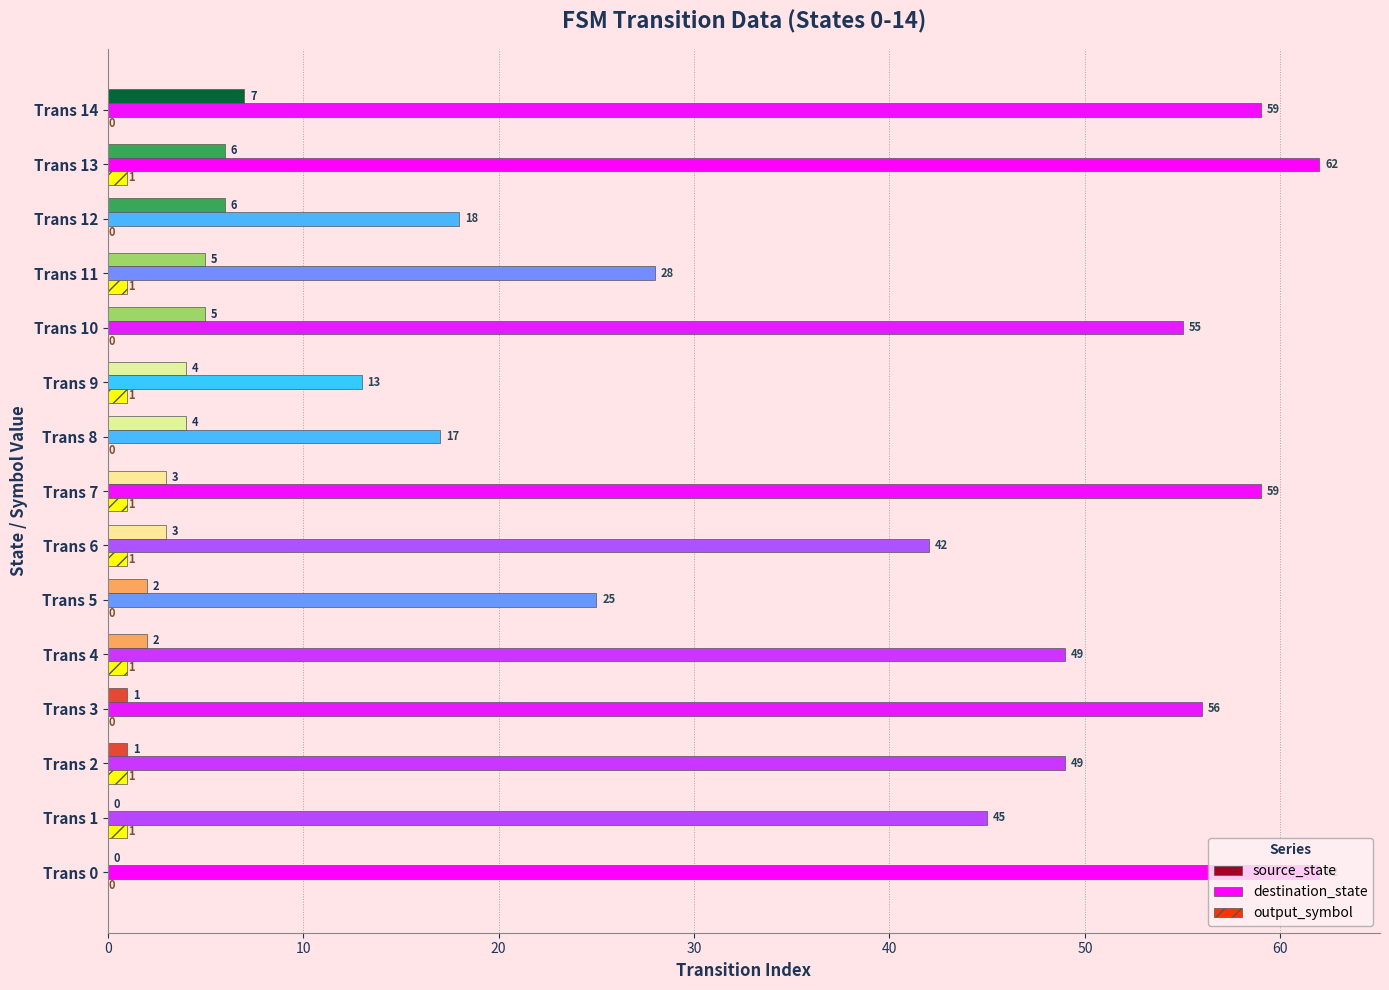

Is it true that destination_state equals 26 at Trans 13?

False